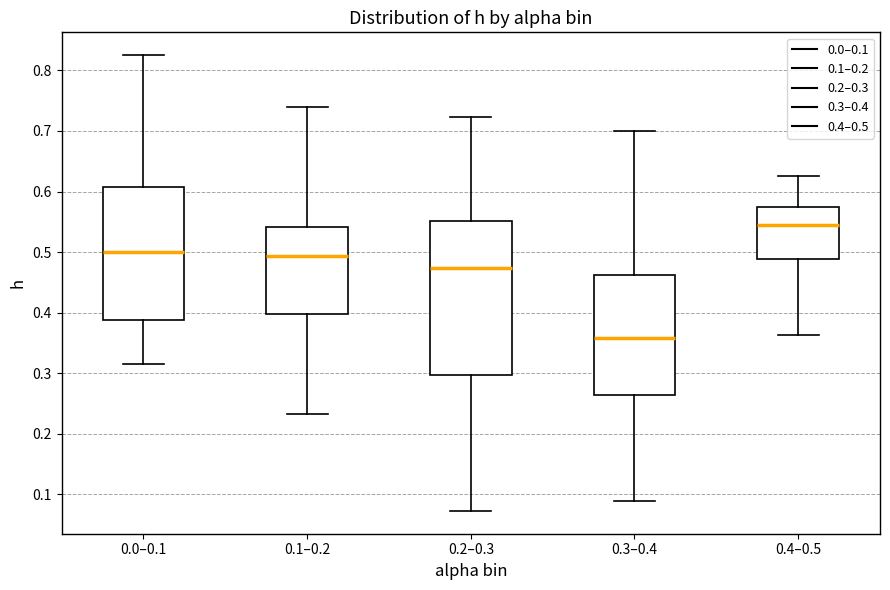

Where does the median line of the box for 0.2–0.3 sit on the y-axis? The values are not printed on the chart, so give them approximately, as read against the axis.

0.47